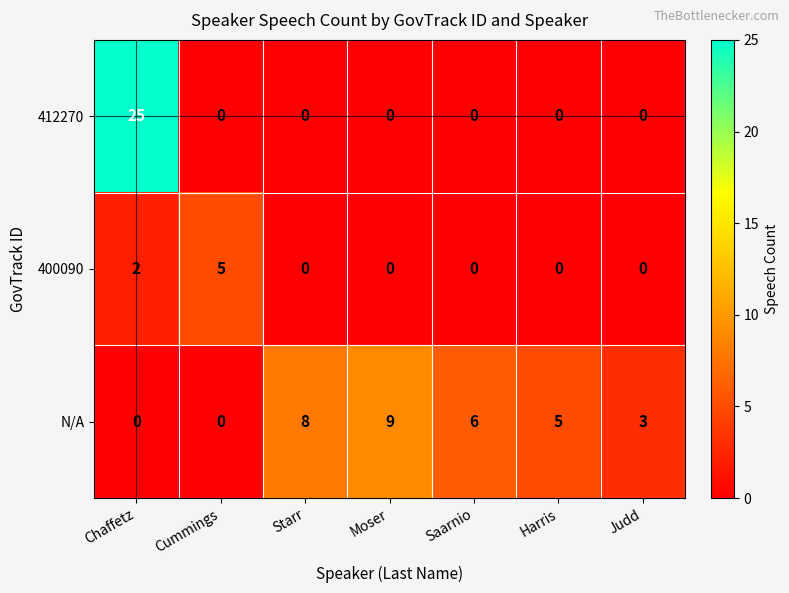

What is the total value across all series at Moser?

9